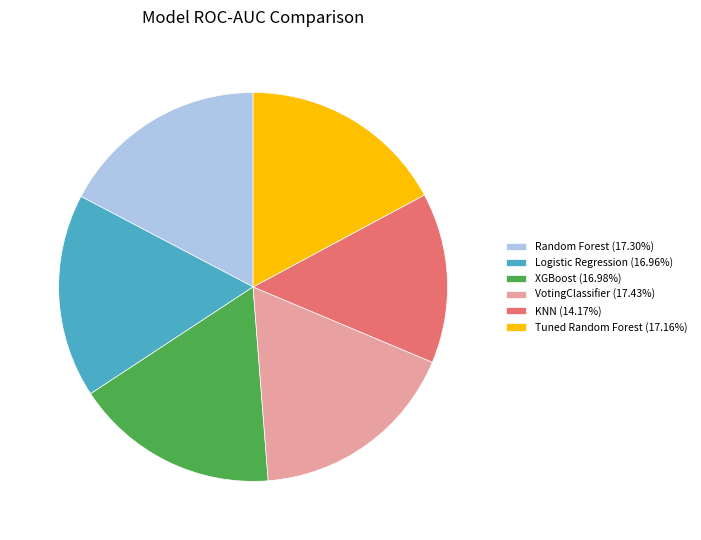

How many segments does this pie chart have?

6